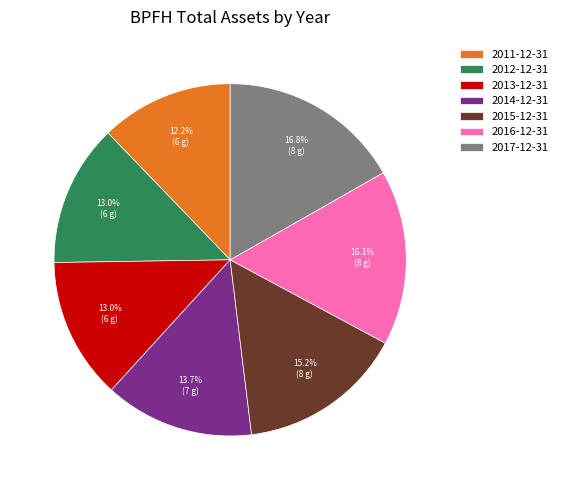

The 2013-12-31 slice represents 22% of the pie. True or false?

False